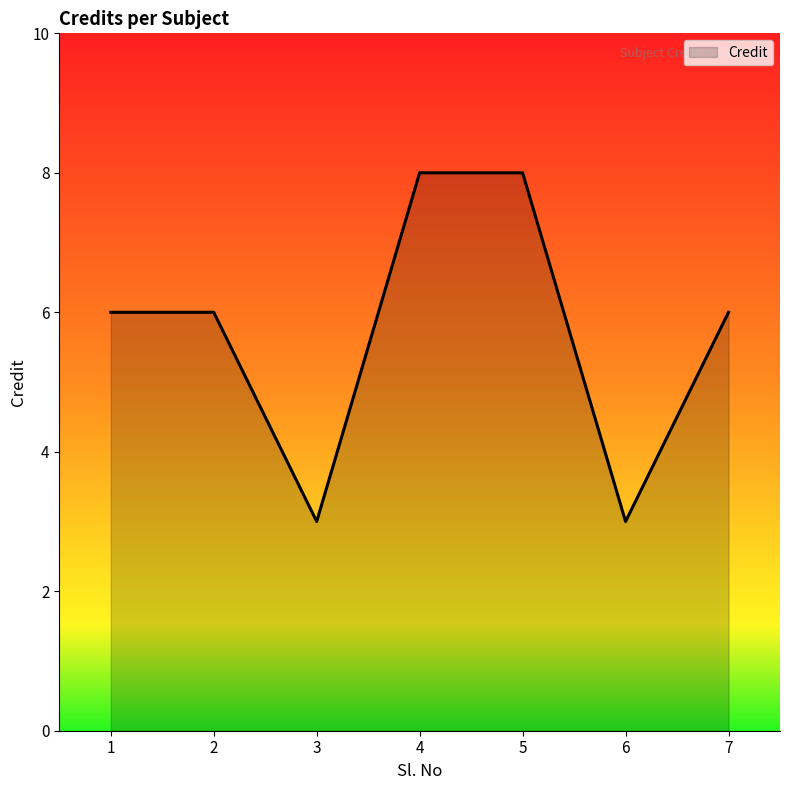

True or false: the data shows 3 at 4.

False